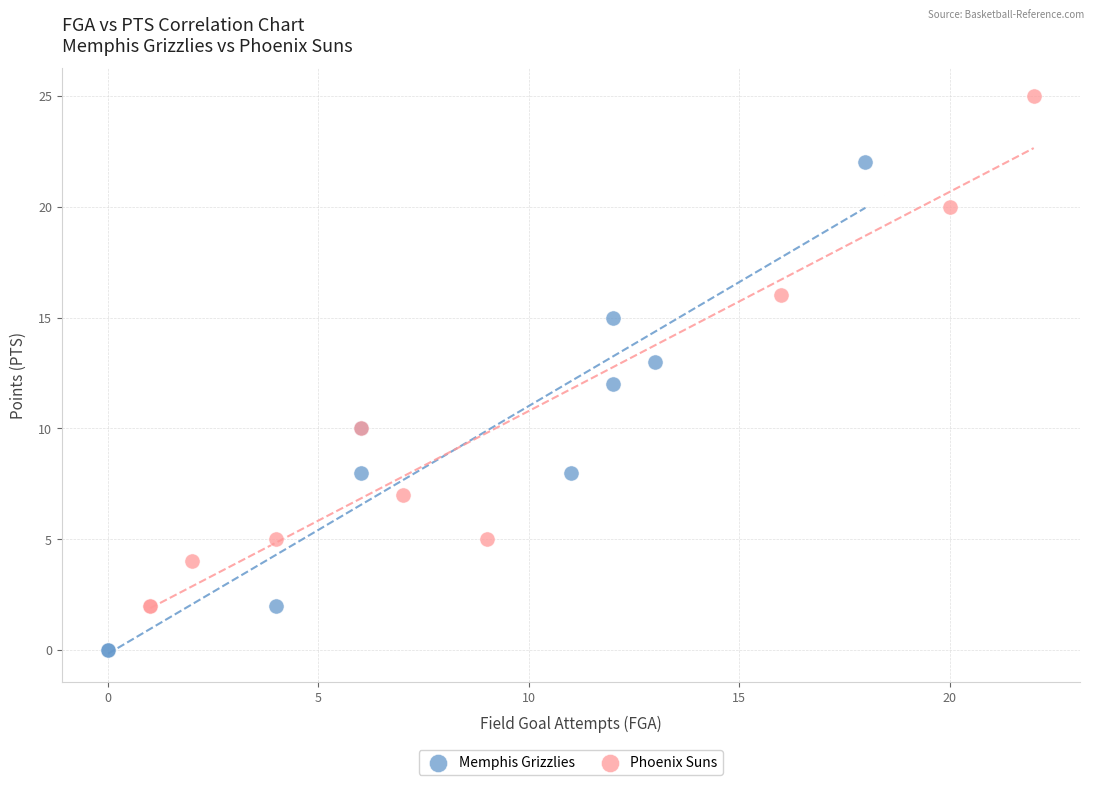

Which series reaches the maximum Y coordinate?

Phoenix Suns